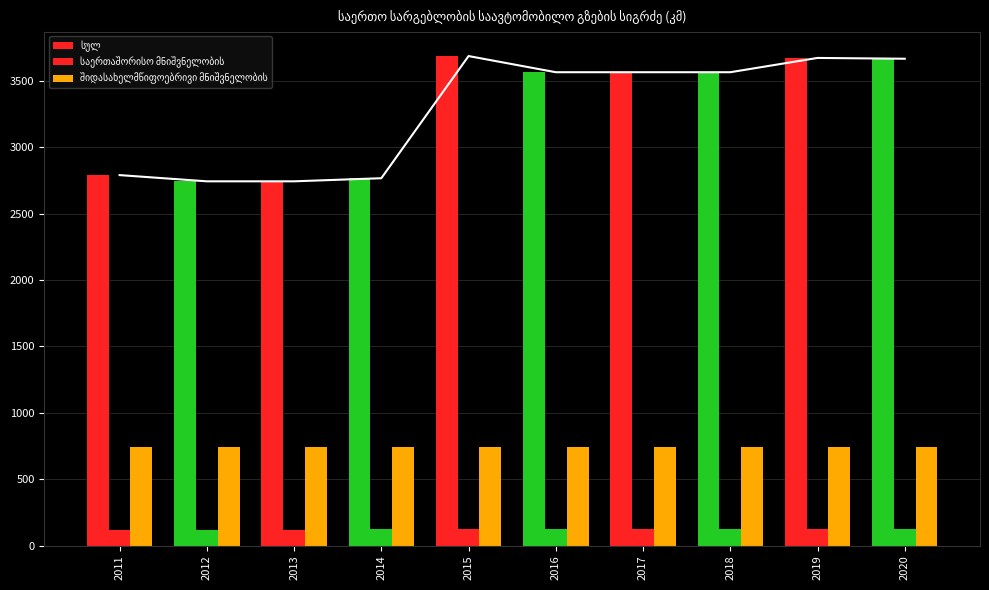

The შიდასახელმწიფოებრივი მნიშვნელობის series shows 205.5 at 2012. True or false?

False